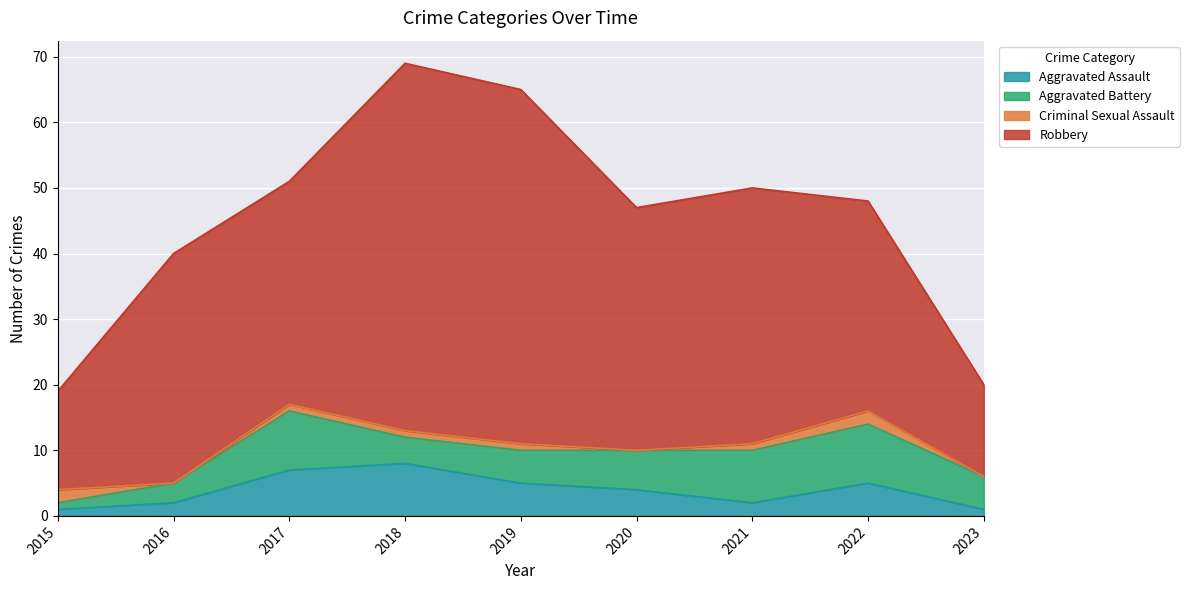

List the series in order of their peak value, highest first.

Robbery, Aggravated Battery, Aggravated Assault, Criminal Sexual Assault